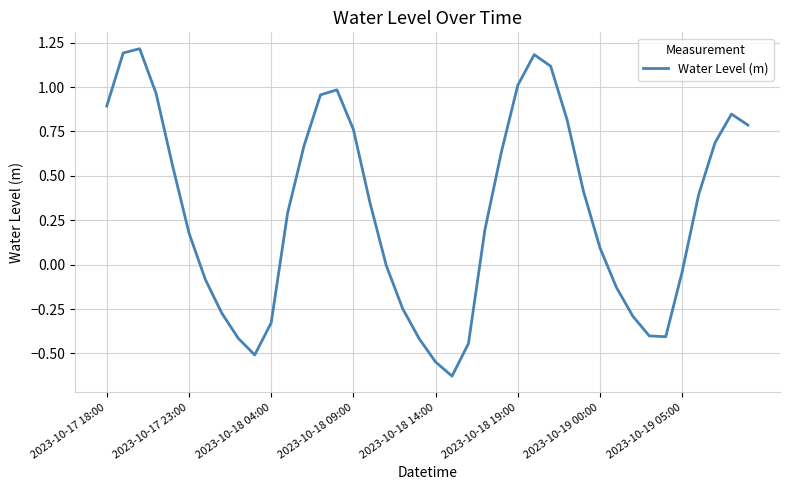

What is the maximum value shown in the chart?

1.2